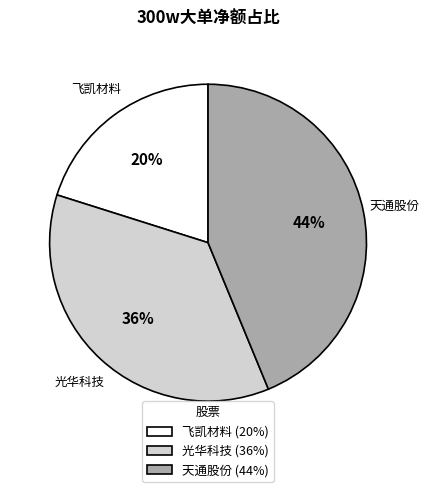

Is it true that 天通股份 (44%) is 54% of the pie?

False